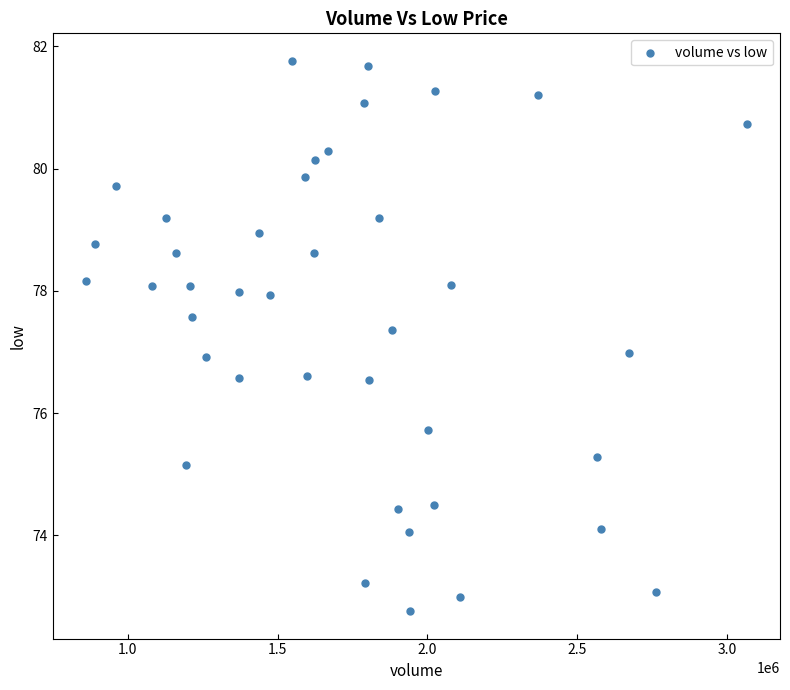

What is the range of X values (max minus min)?

2205740.0